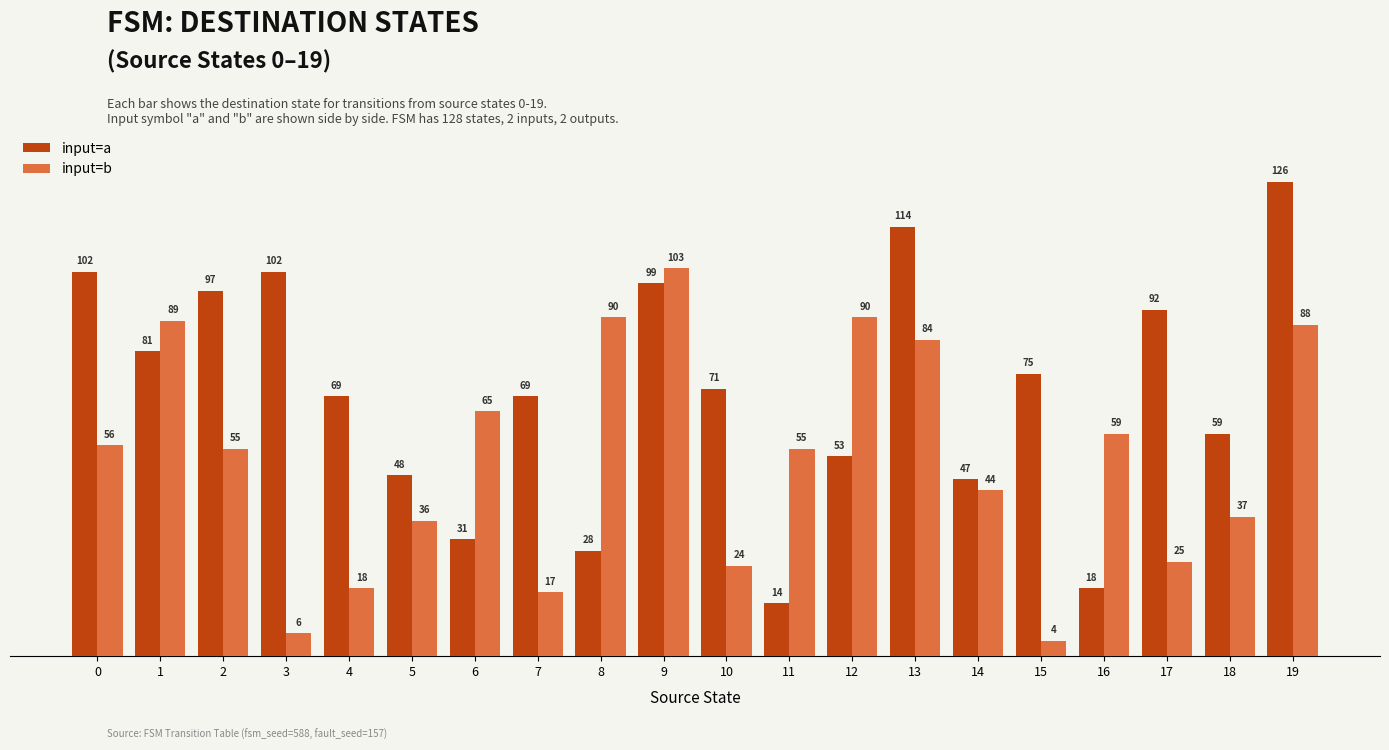

How many groups of bars are there?

20